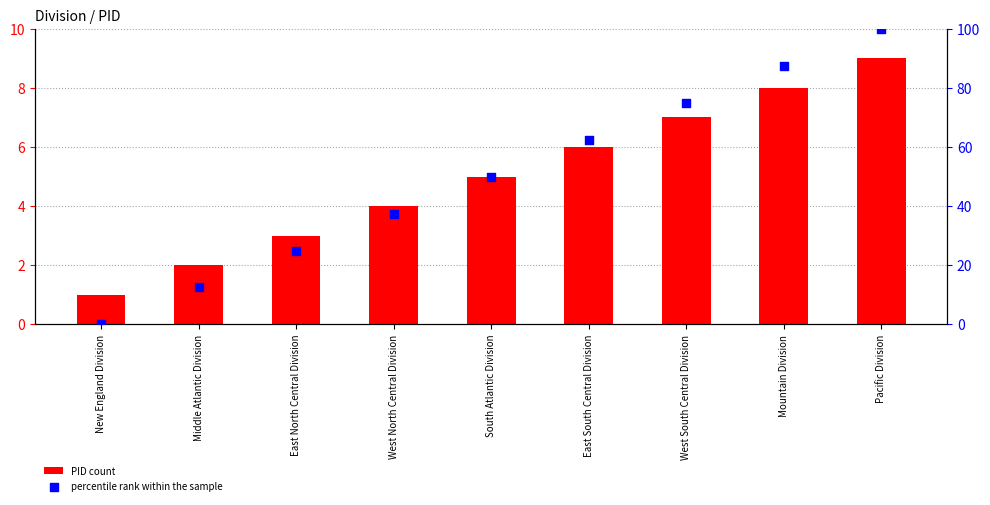

Which series has the largest Y range (max minus min)?

percentile rank within the sample